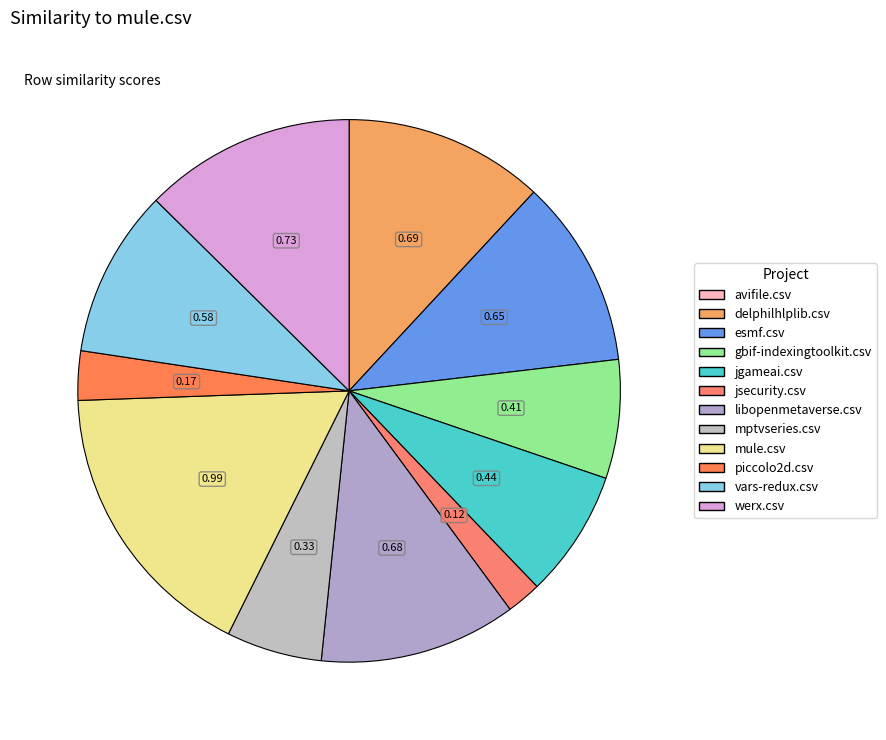

Between vars-redux.csv and piccolo2d.csv, which is larger?

vars-redux.csv